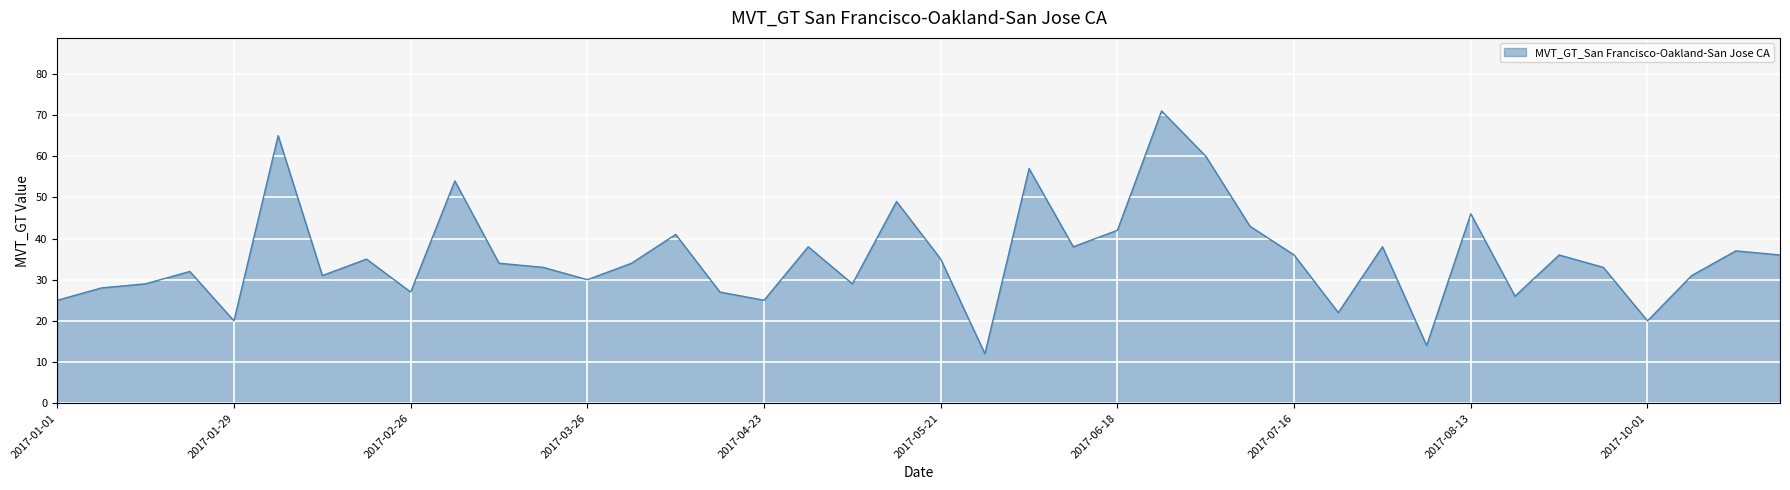

What is the minimum value shown in the chart?

12